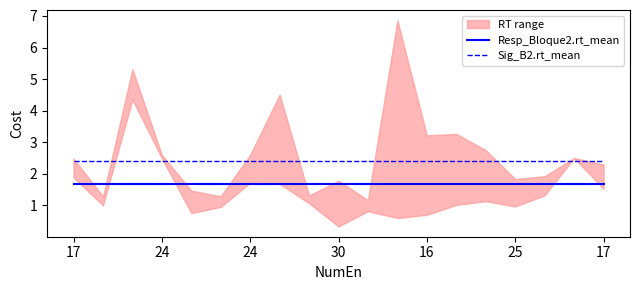

Which series has the largest total across all categories?

Sig_B2.rt_mean